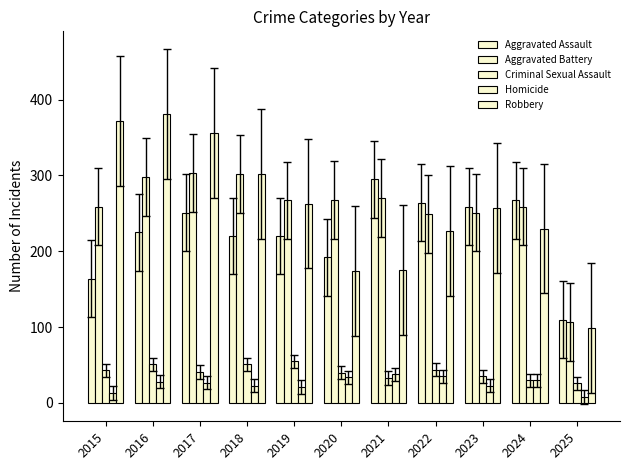

Count the number of categories in the chart.

11